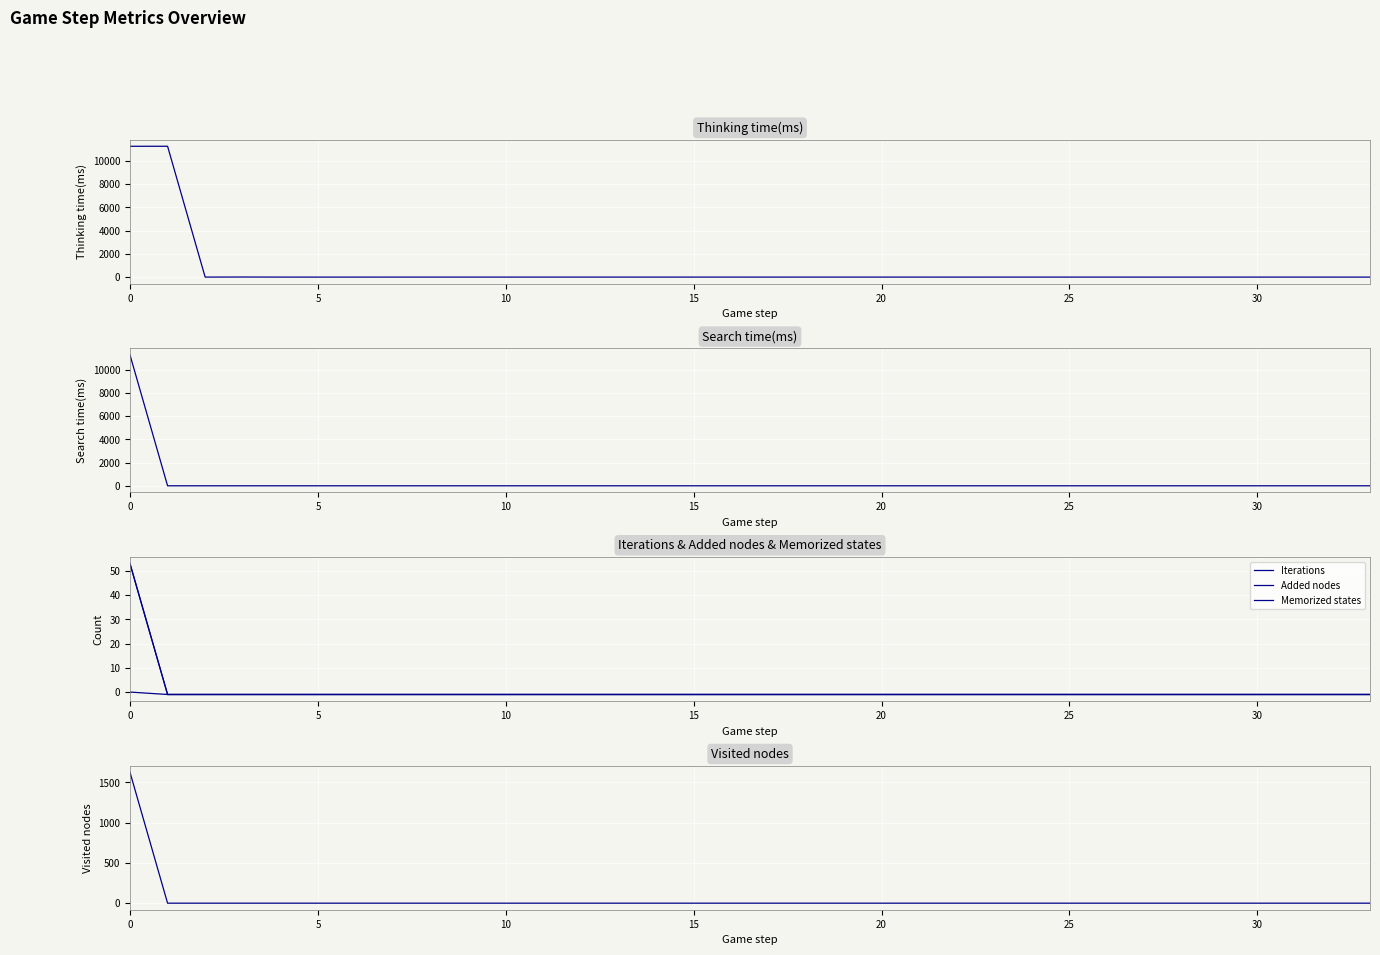

How many lines are shown in the chart?

6